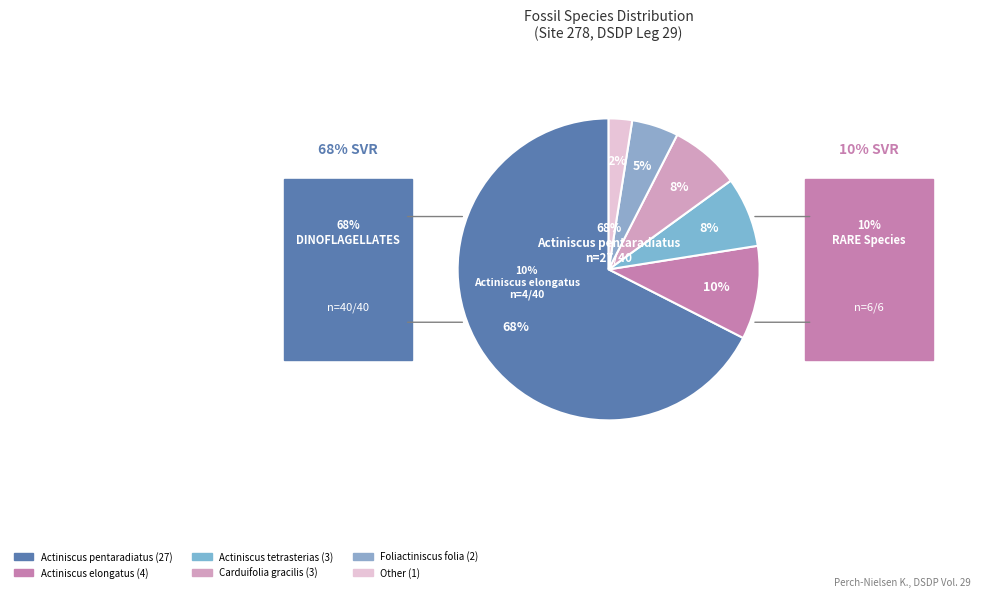

Which slice is the smallest?

Other